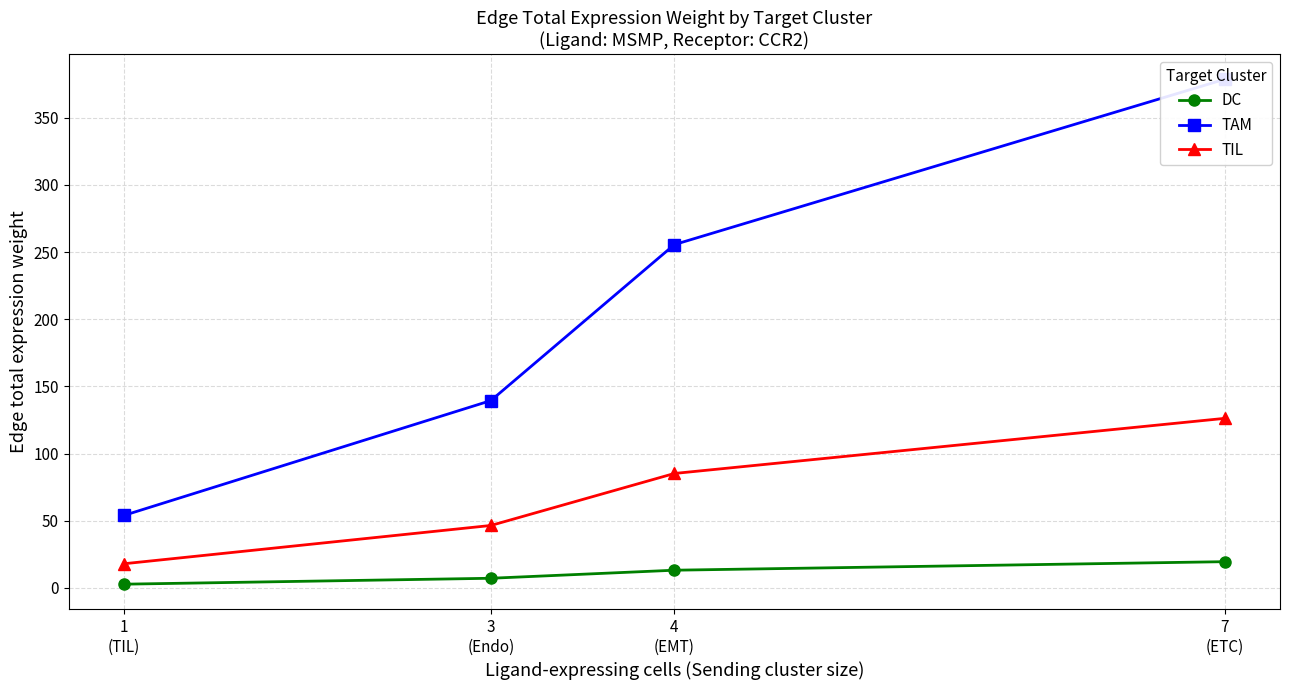

Reading left to right, what are all the values shown in this chart?

DC: 2.8	7.2	13.2	19.5
TAM: 54.0	139.5	255.6	378.8
TIL: 18.0	46.5	85.2	126.3